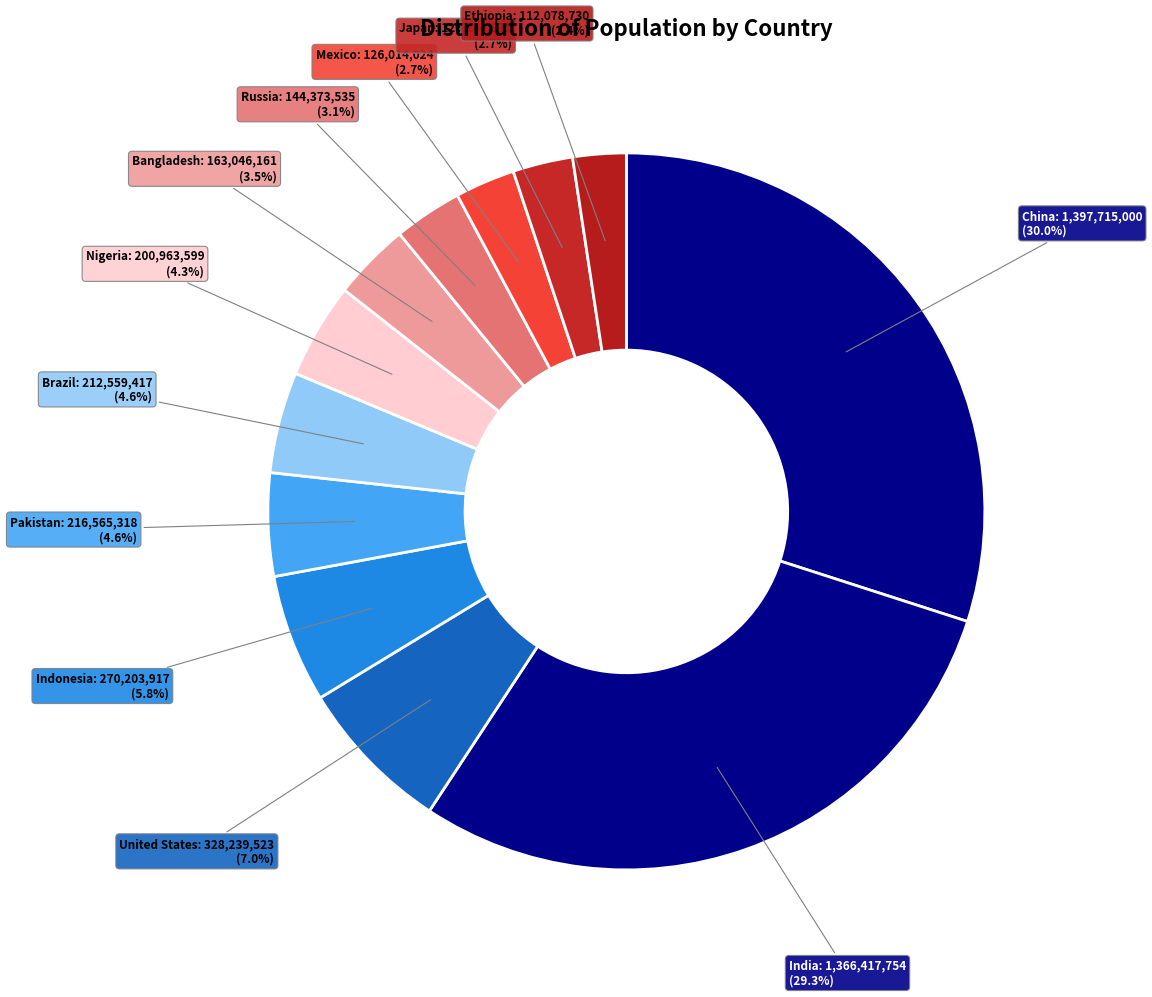

How many segments does this pie chart have?

12